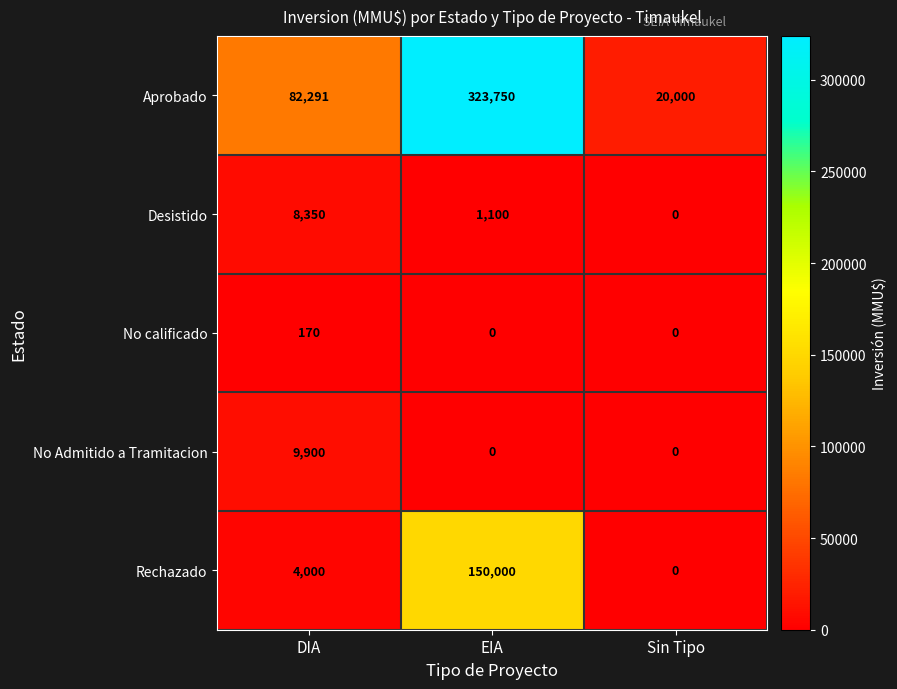

Is it true that Aprobado equals 82291 at DIA?

True